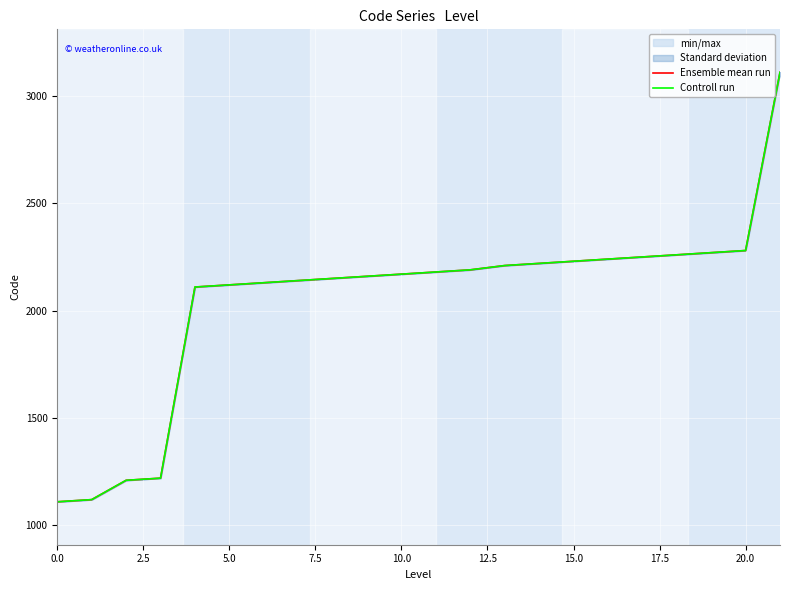

How many values in the Ensemble mean run series exceed 2180?

10